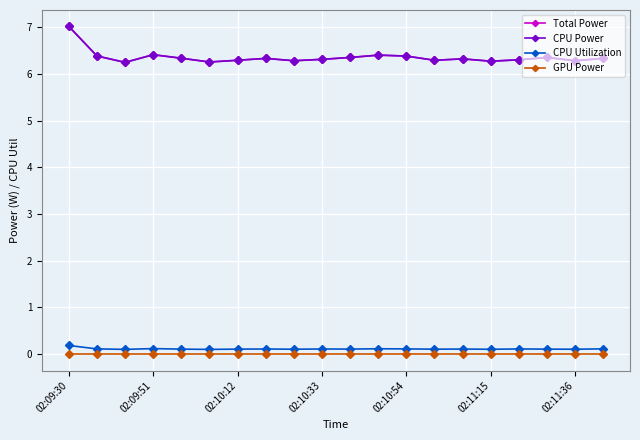

How many data points does each series have?

20